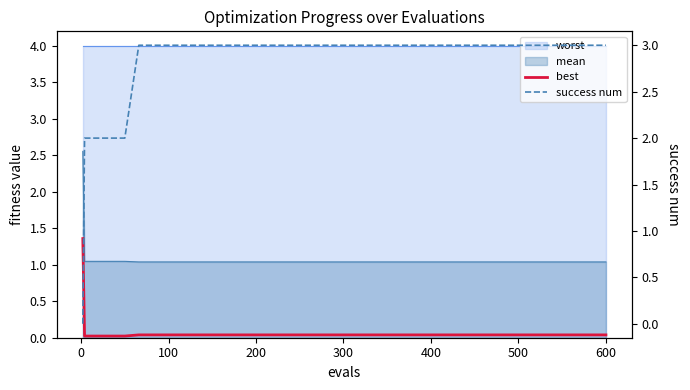

What is the difference between the maximum and minimum values in the success num series?

3.0